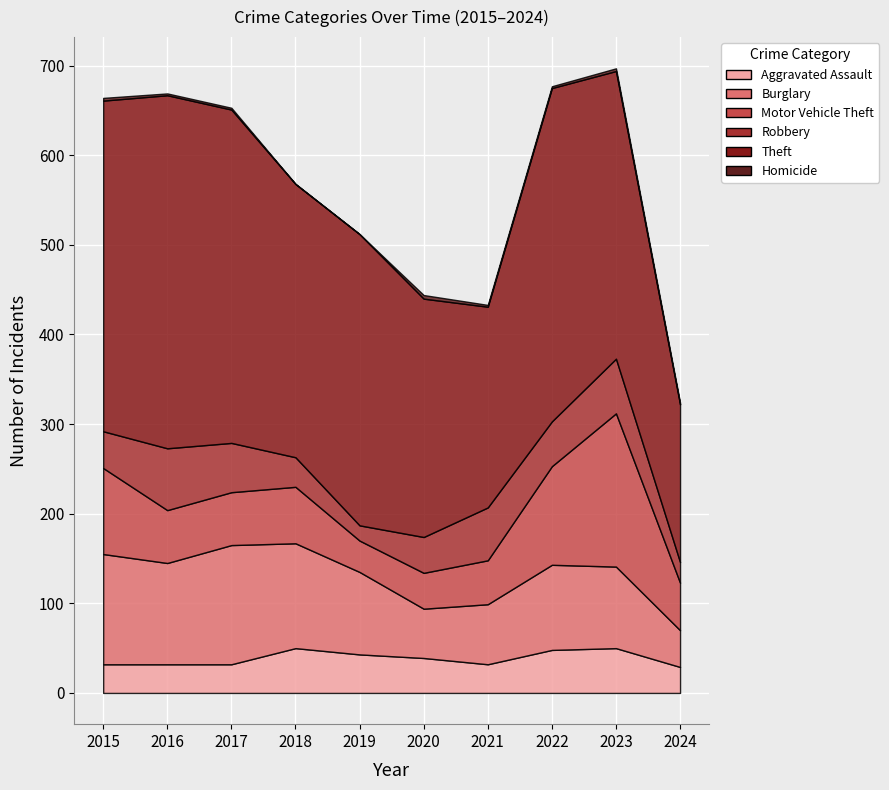

What is the value of the Homicide point at the 10th from the left?

2